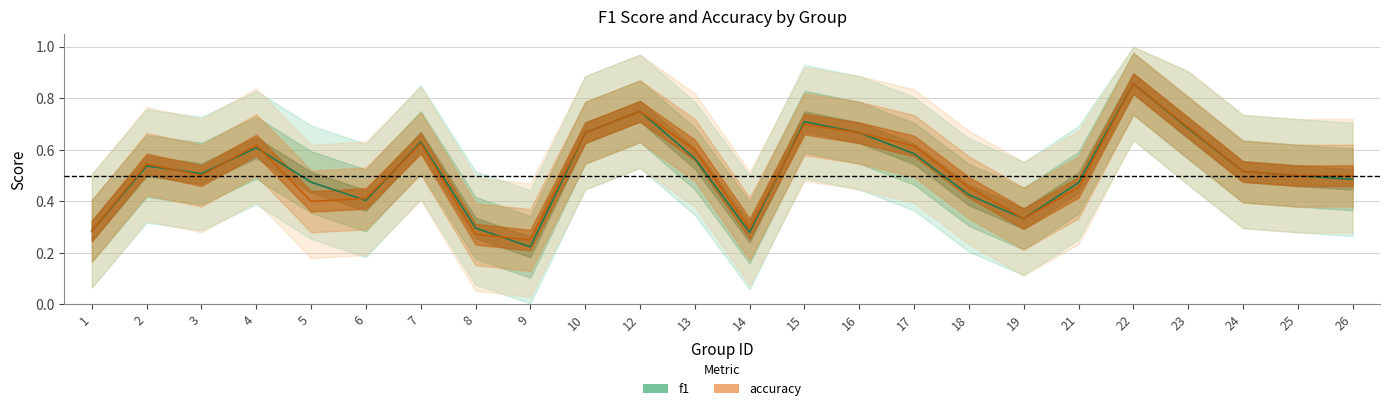

What is the sum of the accuracy values at 26 and 8?

0.8